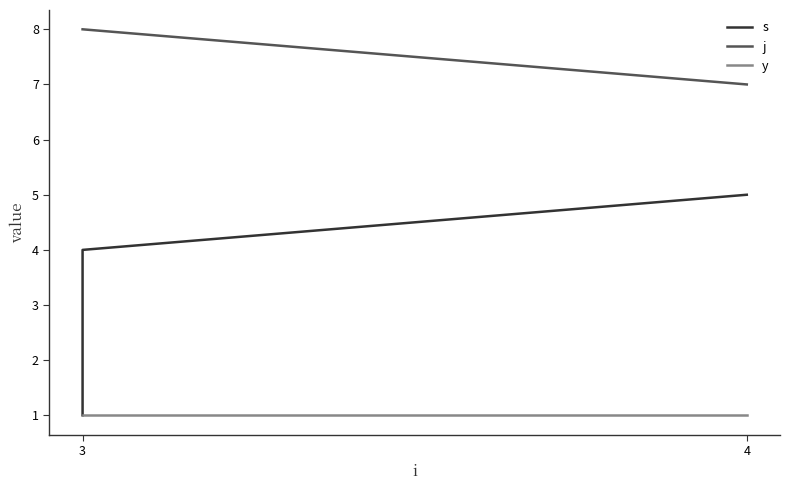

Where does the s series first go above 3?

3